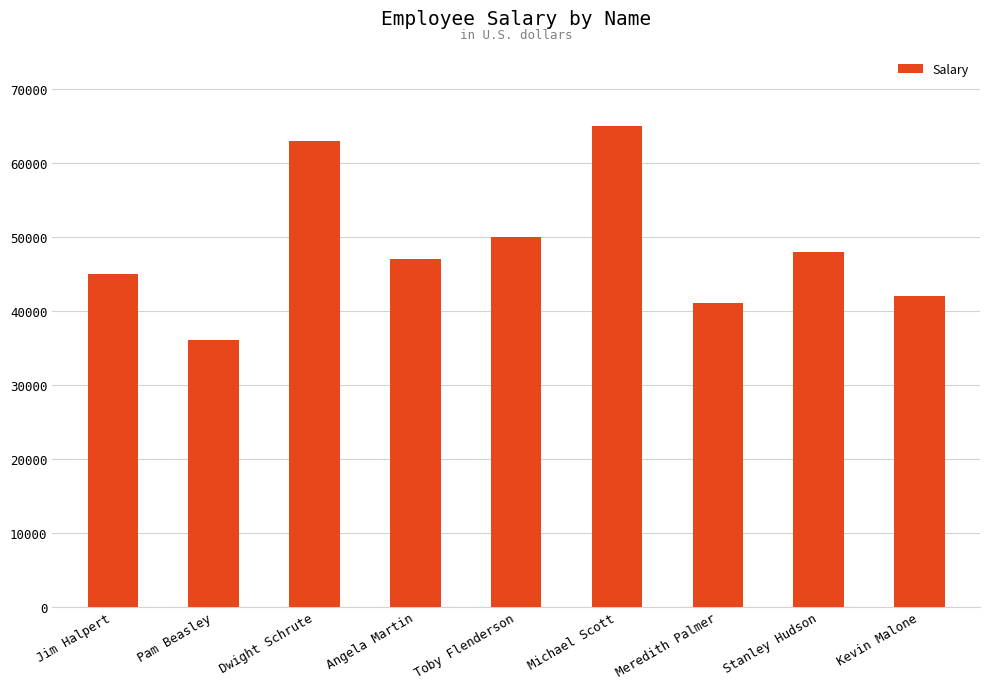

What is the difference between the second highest and minimum values?

27000